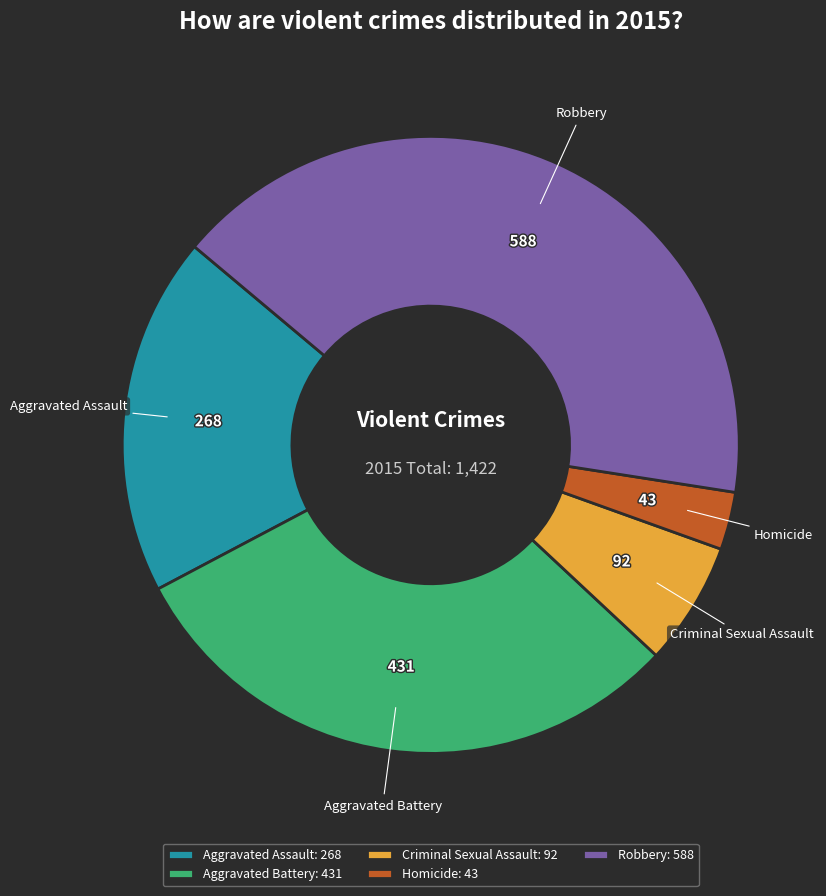

How many slices are in this pie chart?

5